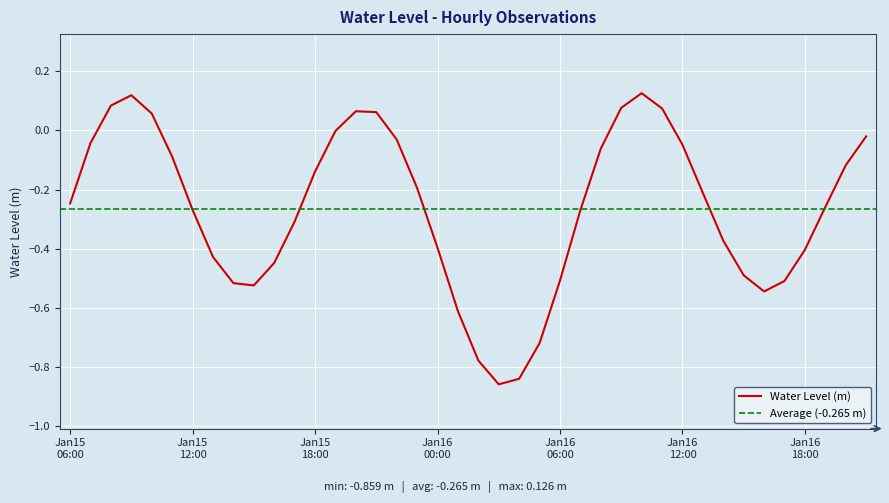

Where is the first local maximum?

2023-01-15 09:00